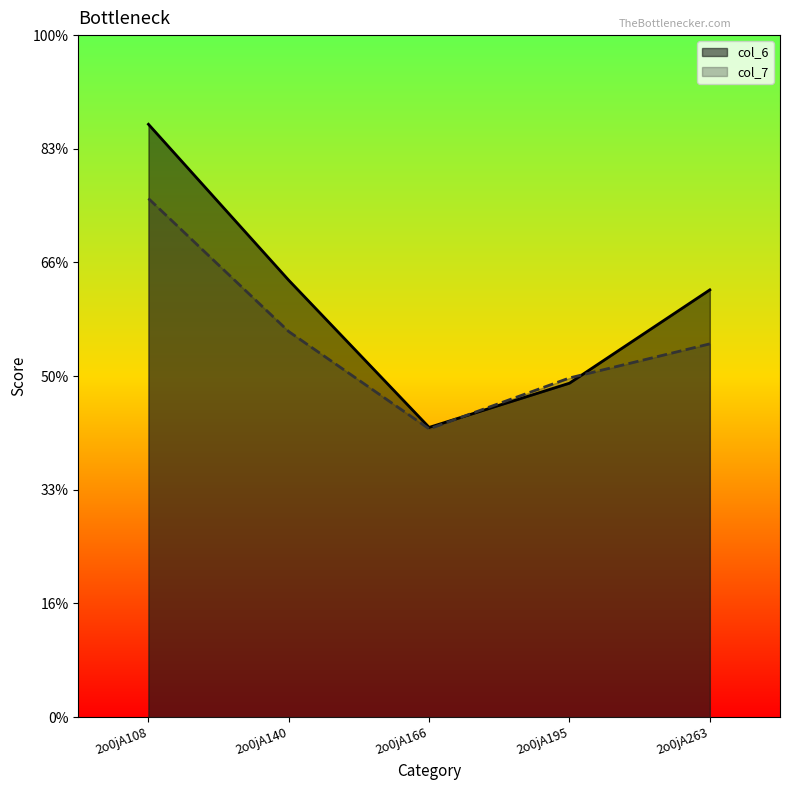

Reading right to left, what are all the values shown in this chart?

col_6: 2o0jA263=7.5	2o0jA195=5.9	2o0jA166=5.1	2o0jA140=7.7	2o0jA108=10.4
col_7: 2o0jA263=6.6	2o0jA195=6.0	2o0jA166=5.1	2o0jA140=6.8	2o0jA108=9.1